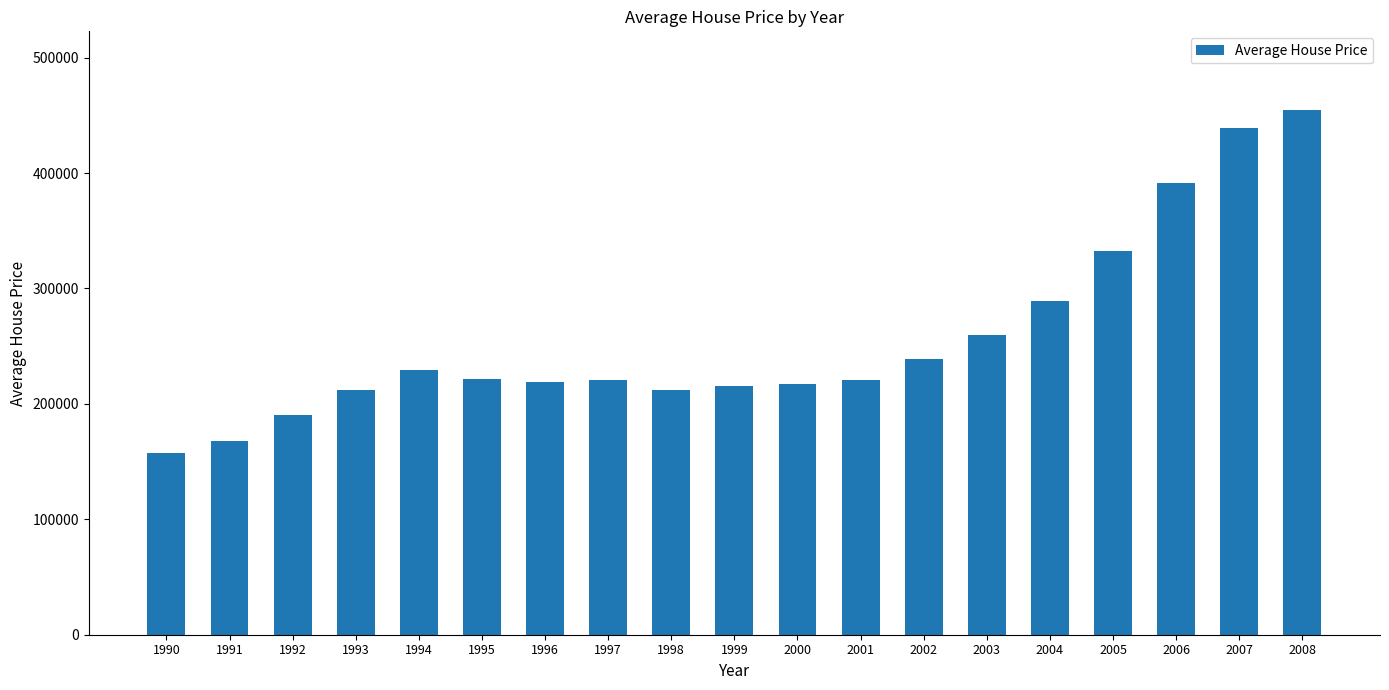

At which label is the value closest to 306107?

2004